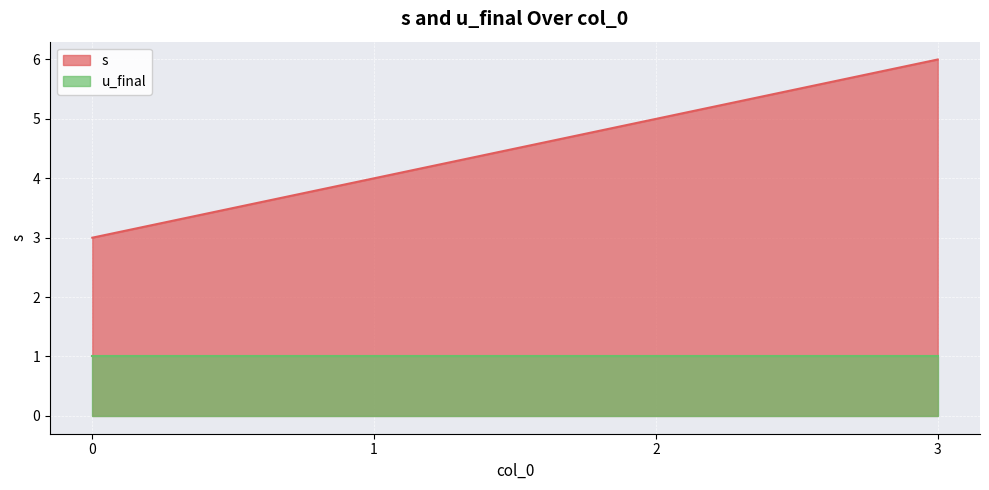

At which label is the value closest to 4?

1